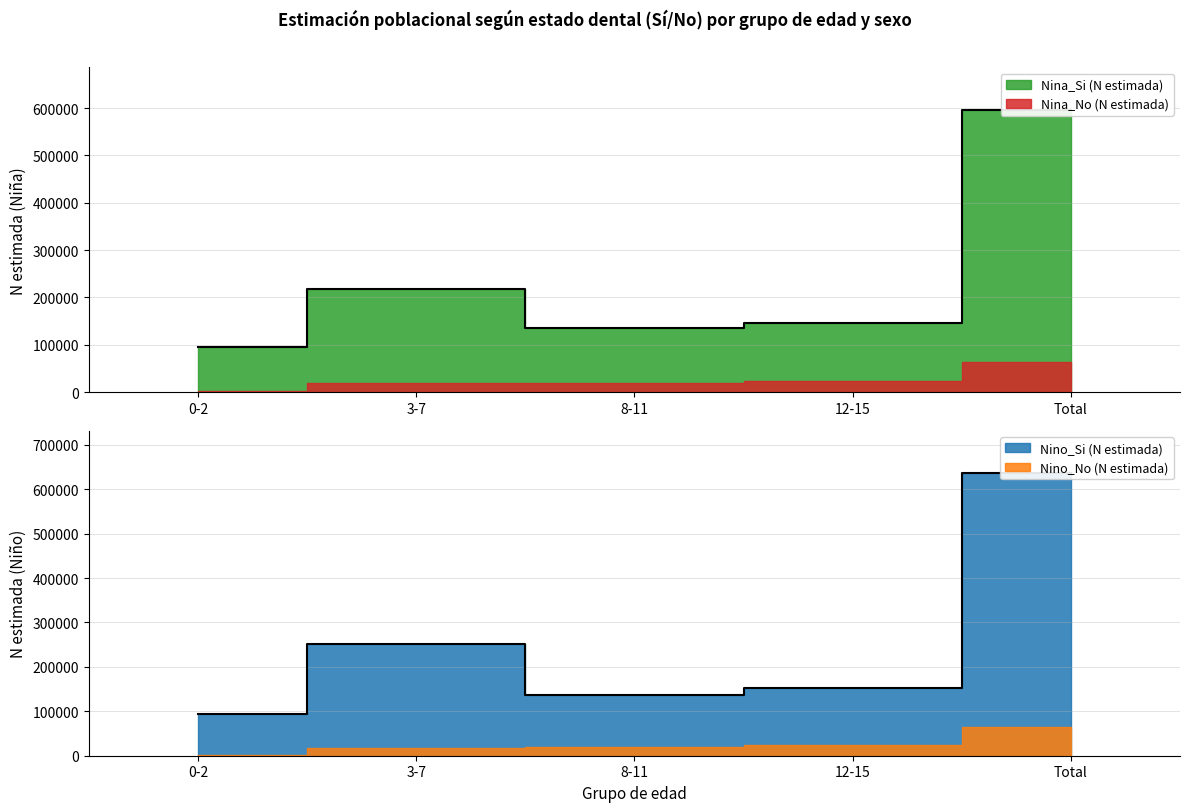

What is the minimum value for Nino_Si (N estimada)?

94648